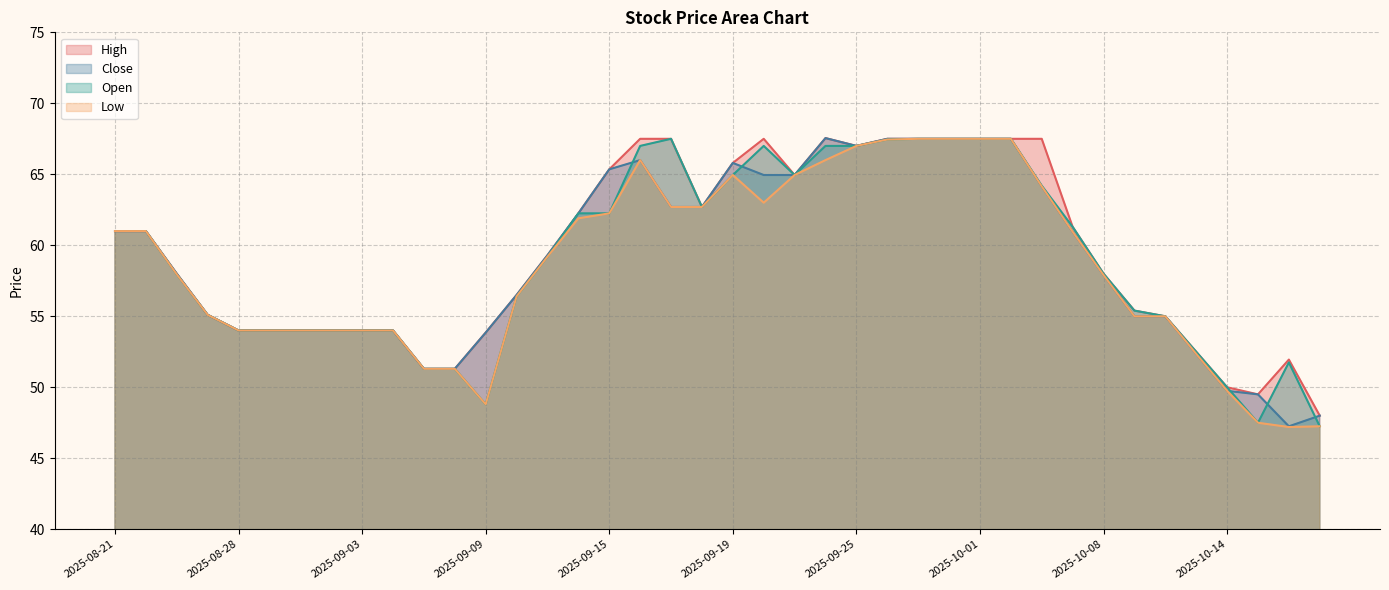

Where is the first local maximum for High?

2025-09-22